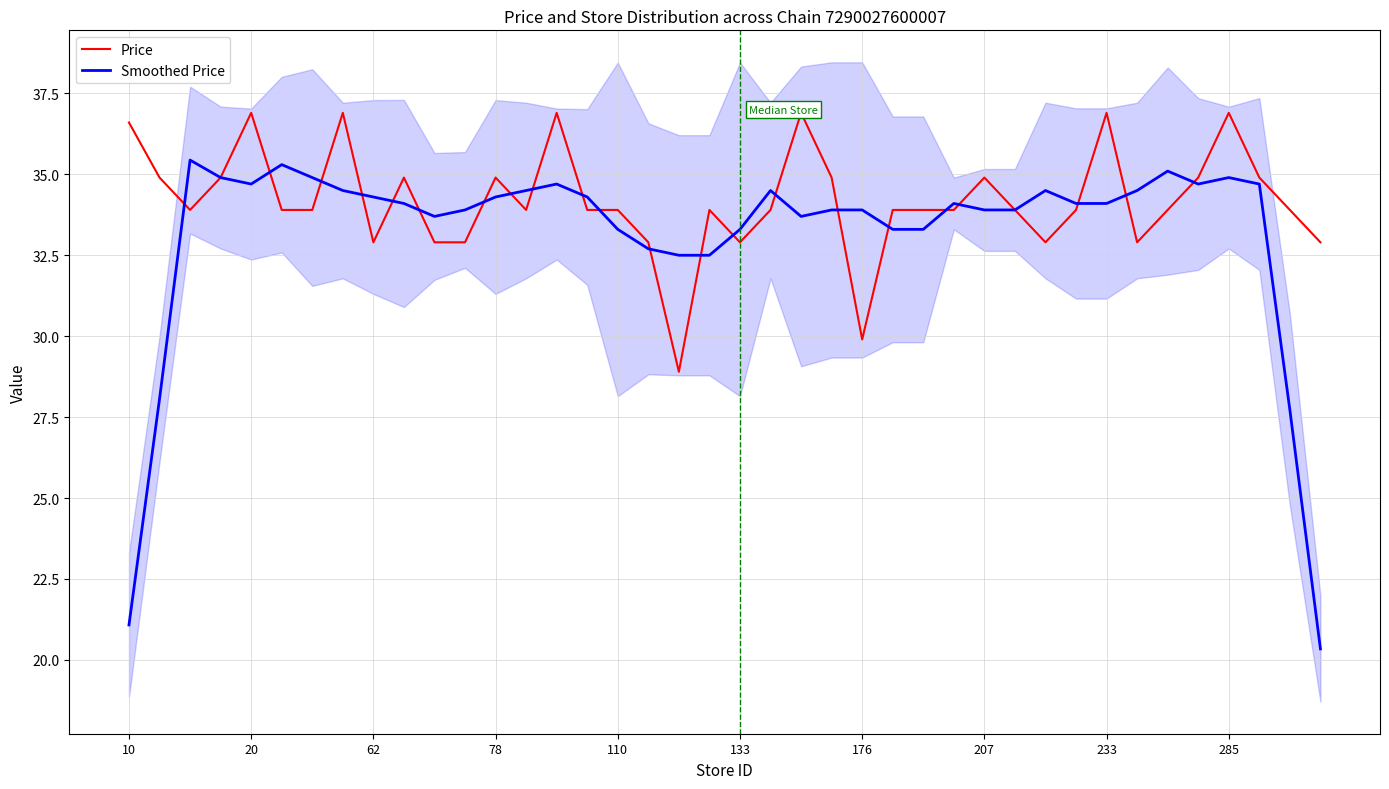

Where does the Price series first go above 33?

10